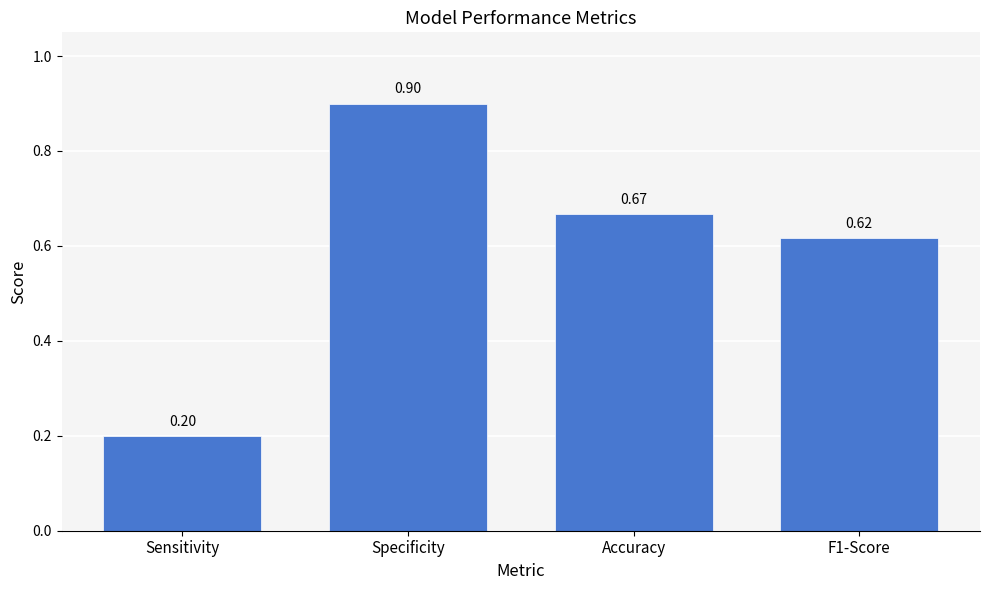

Rank the categories by value from lowest to highest.

Sensitivity, F1-Score, Accuracy, Specificity